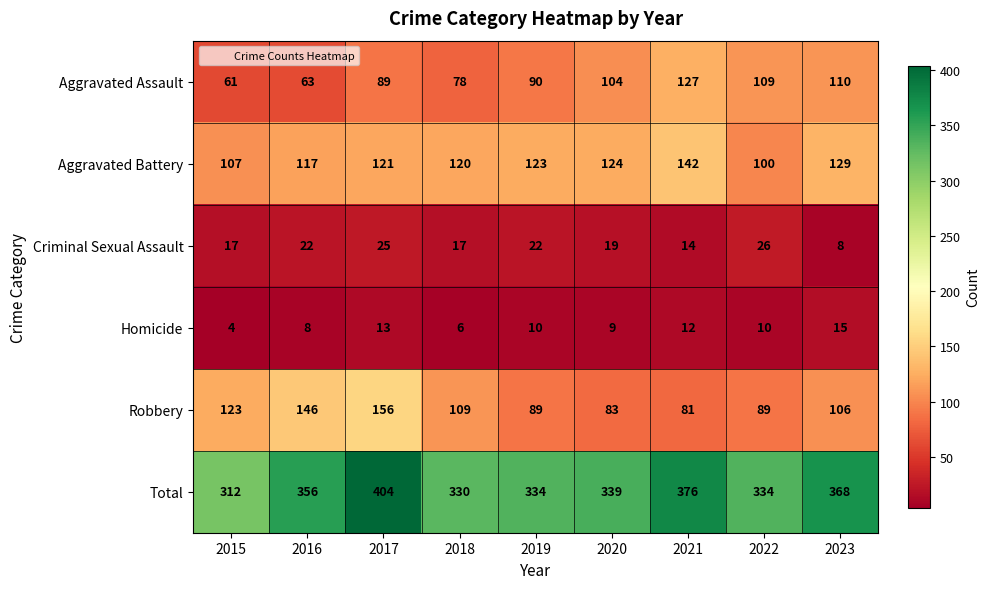

The value of Aggravated Assault at 2016 is 63. True or false?

True